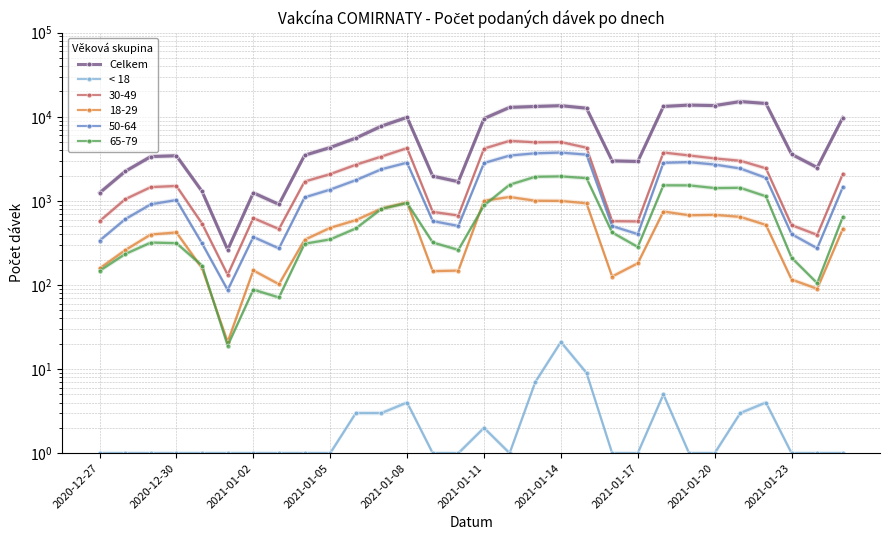

The Celkem series shows 15082 at 2021-01-08. True or false?

False